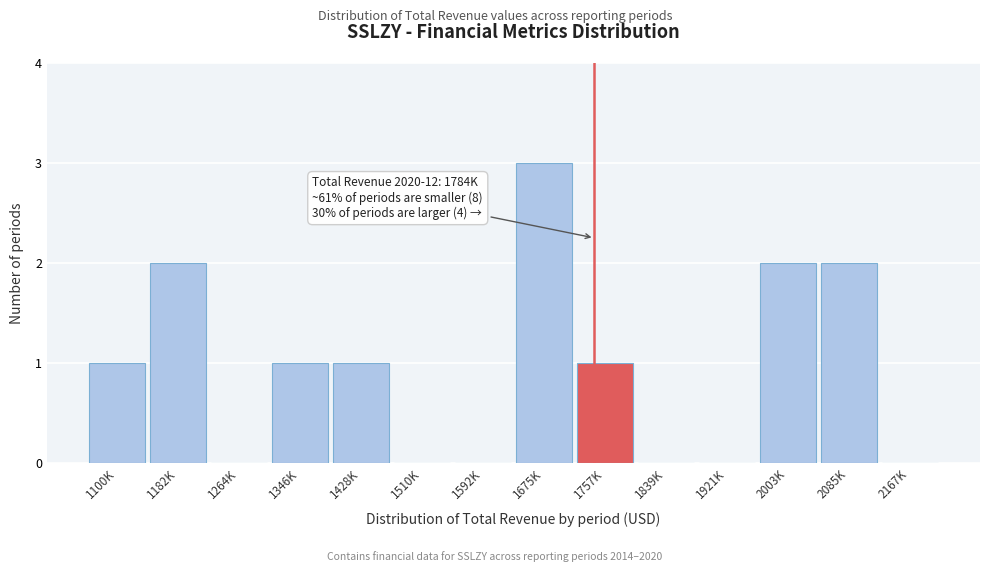

Reading right to left, extract all data points from this chart.

2167K=0	2085K=2	2003K=2	1921K=0	1839K=0	1757K=1	1675K=3	1592K=0	1510K=0	1428K=1	1346K=1	1264K=0	1182K=2	1100K=1